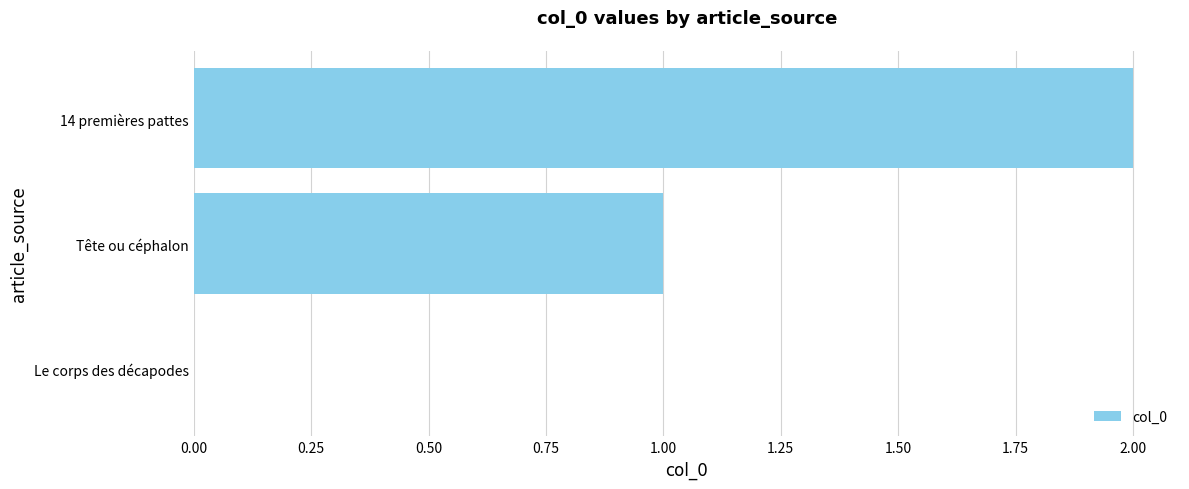

Where is the data nearest to the value 1?

Tête ou céphalon